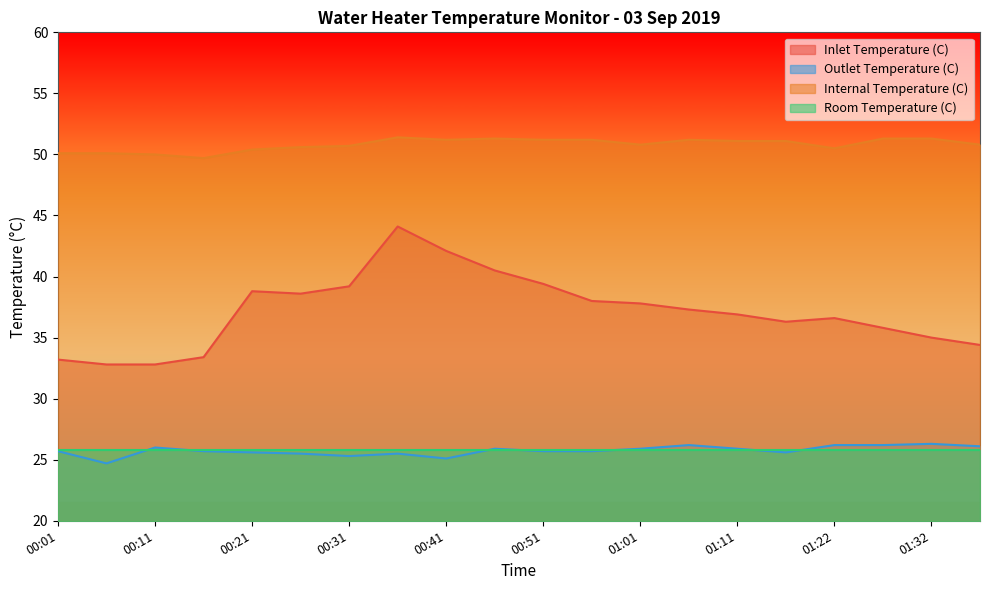

The value of Outlet Temperature (C) at 00:31 is 33.9. True or false?

False